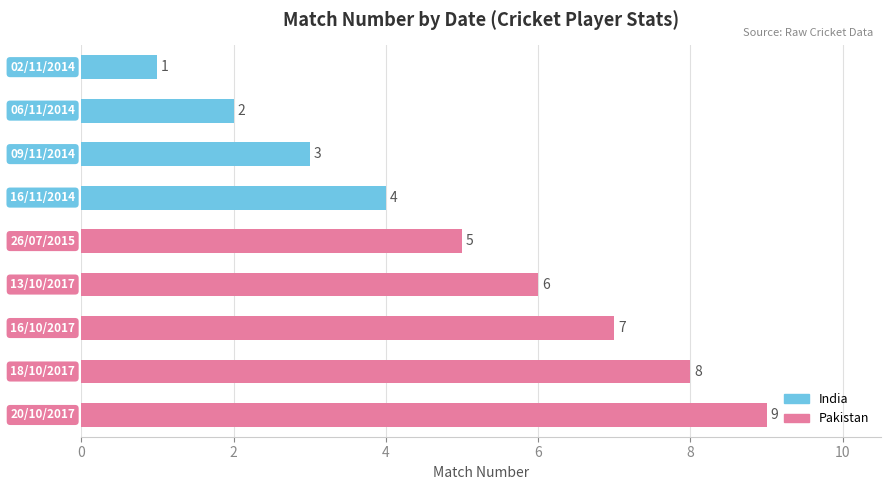

What is the value of the 6th bar from the top?

6